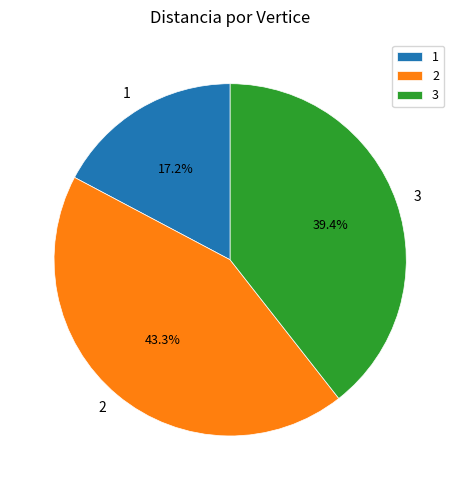

Is 1 the majority of the pie?

No